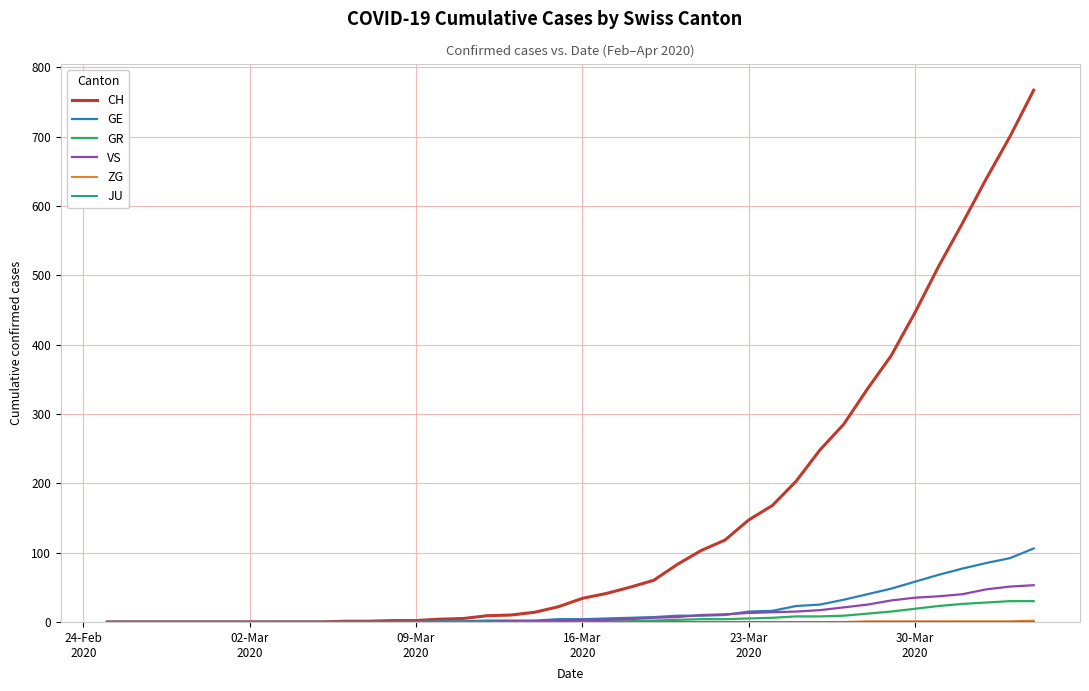

What is the maximum value shown in the chart?

767